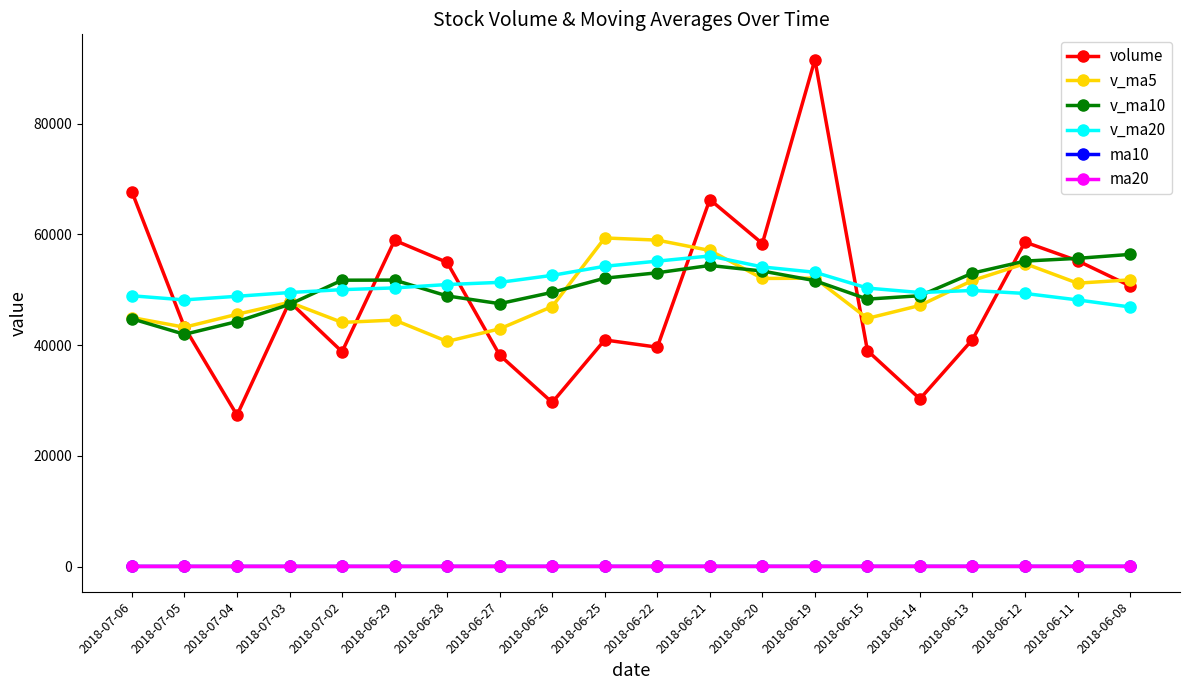

What is the label of the 1st point from the right?

2018-06-08